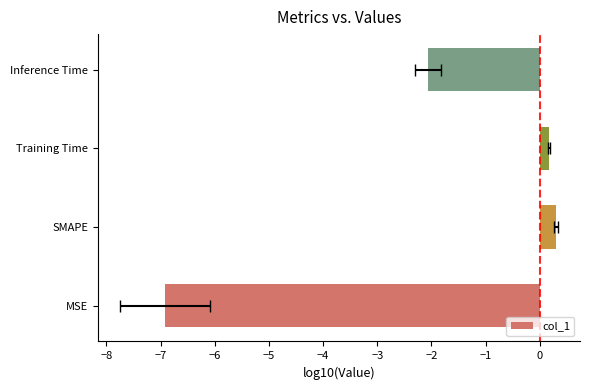

Read the value at MSE.

-6.9